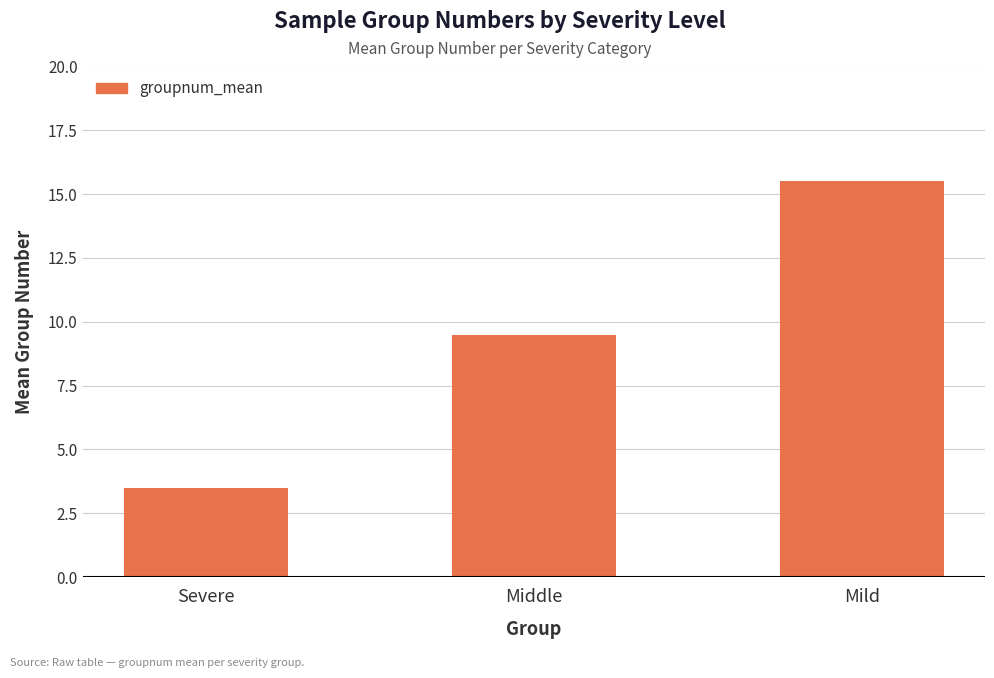

Between Severe and Middle, which is larger?

Middle